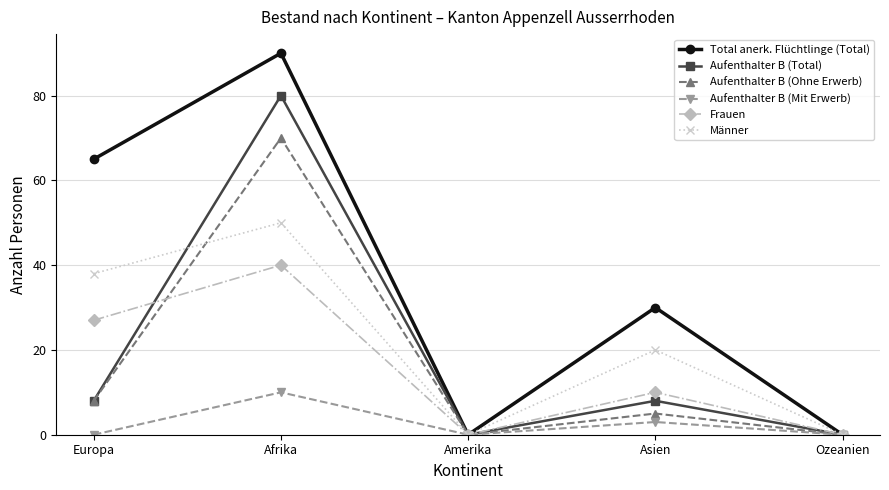

What is the spread (max minus min) of values at Europa?

65